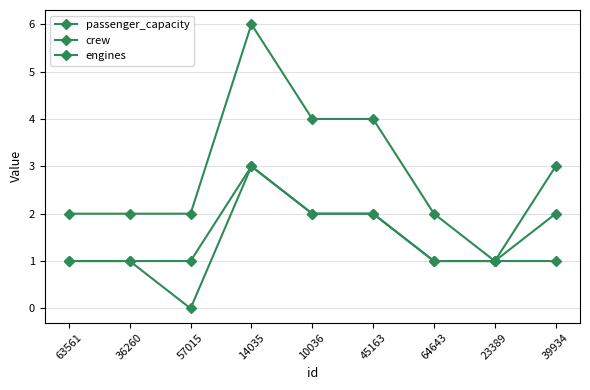

Reading left to right, what are all the values shown in this chart?

passenger_capacity: 63561=2	36260=2	57015=2	14035=6	10036=4	45163=4	64643=2	23389=1	39934=3
crew: 63561=1	36260=1	57015=0	14035=3	10036=2	45163=2	64643=1	23389=1	39934=2
engines: 63561=1	36260=1	57015=1	14035=3	10036=2	45163=2	64643=1	23389=1	39934=1